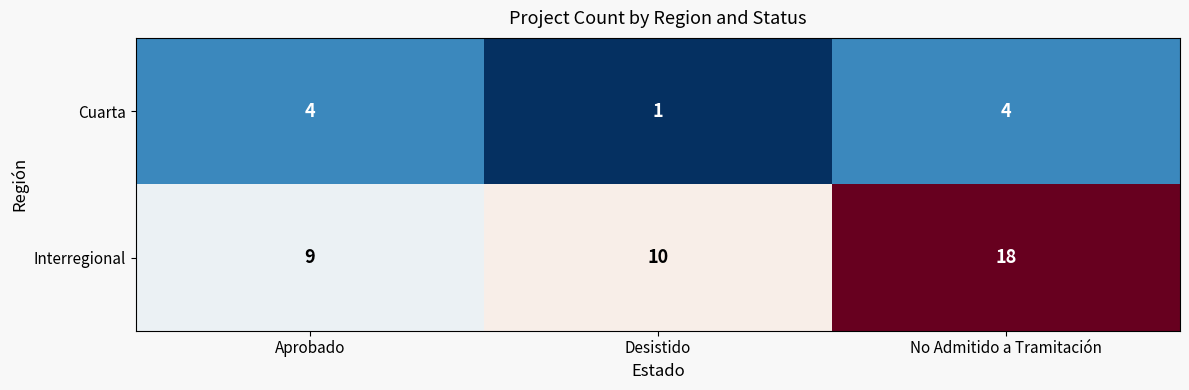

Which series has the largest total across all categories?

Interregional